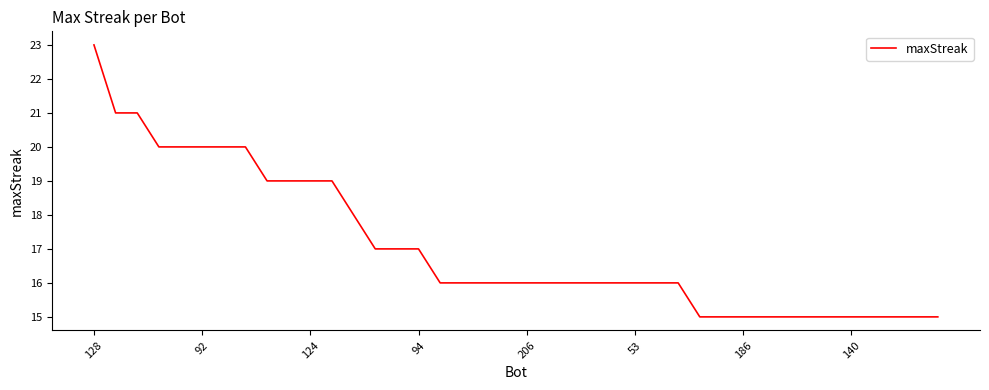

Reading left to right, transcribe all the data shown in this chart.

23	21	21	20	20	20	20	20	19	19	19	19	18	17	17	17	16	16	16	16	16	16	16	16	16	16	16	16	15	15	15	15	15	15	15	15	15	15	15	15